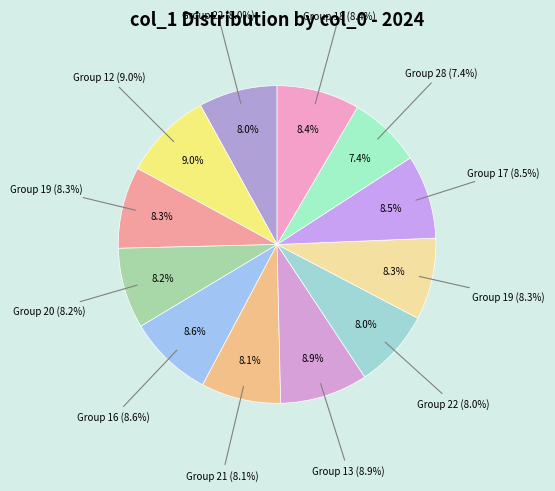

Combined, what portion of the pie is 20 and 12?

17.3%